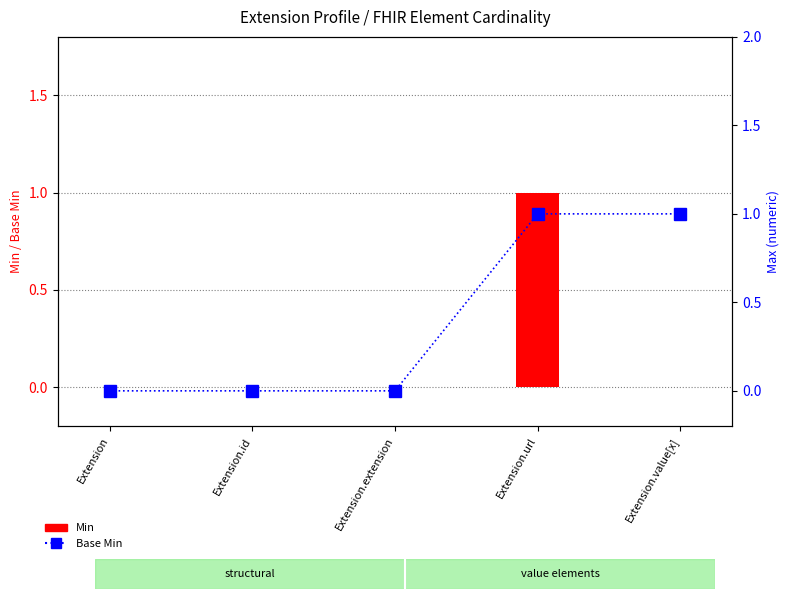

What are all the series names shown in the legend?

Min, Base Min